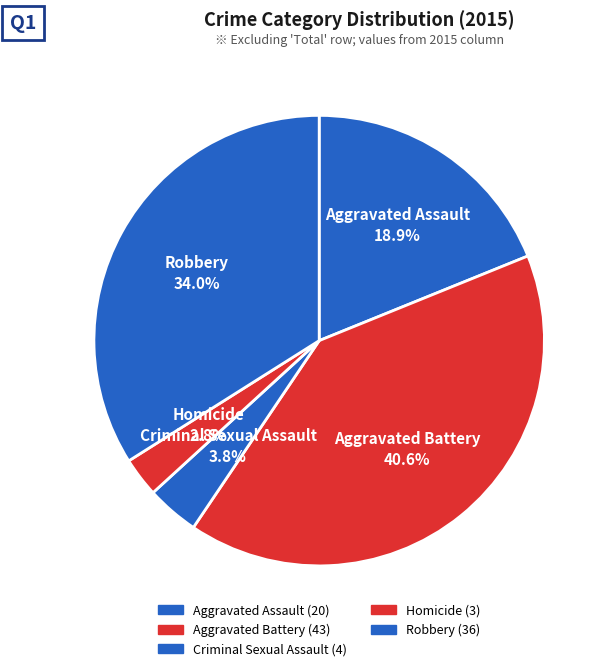

How many segments does this pie chart have?

5